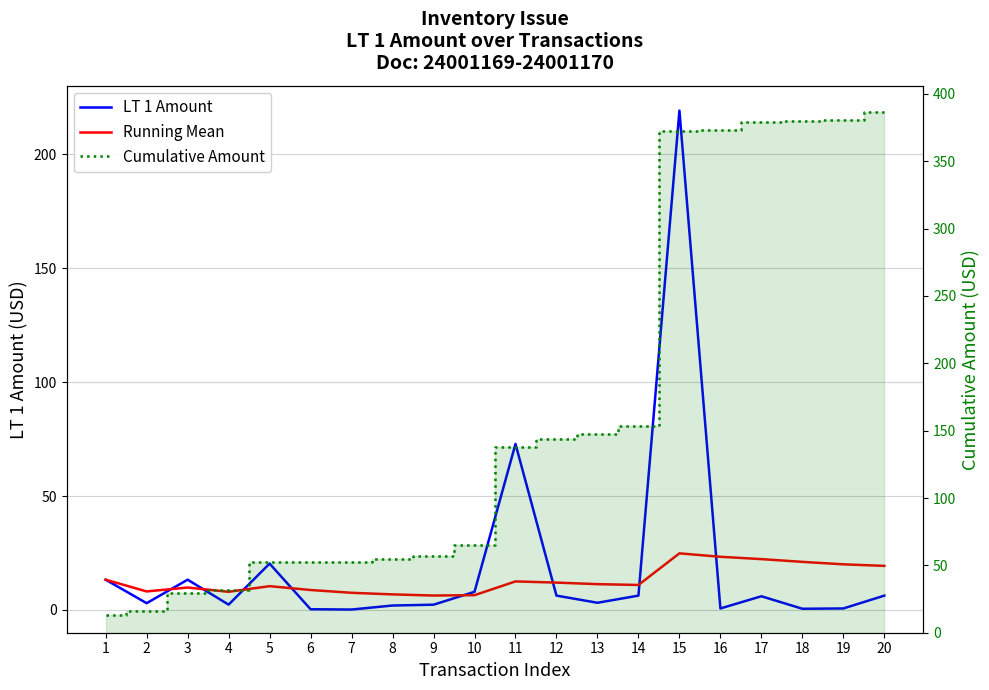

What is the smallest value displayed?

0.2